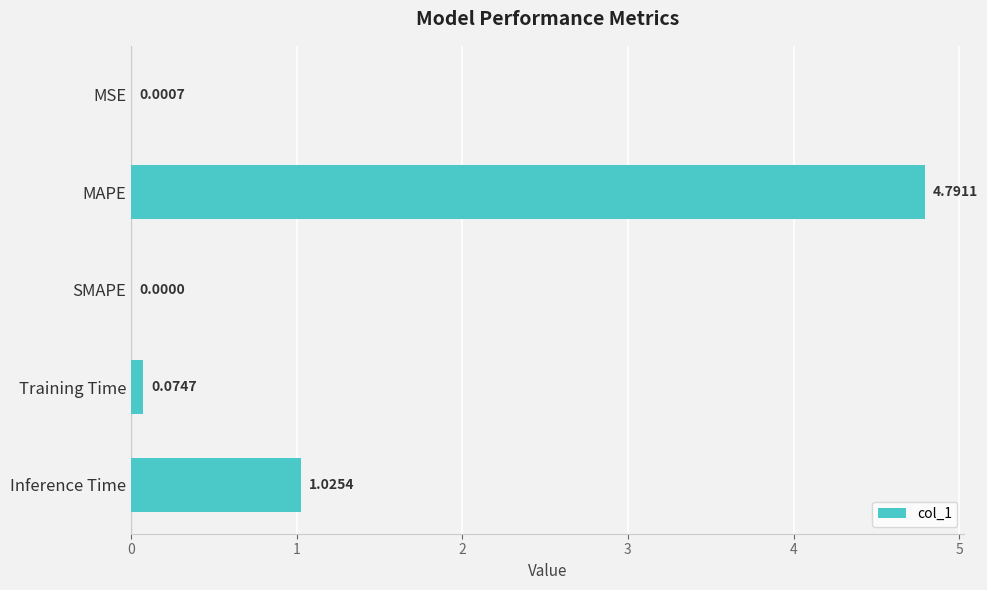

How many data points are above 0?

4